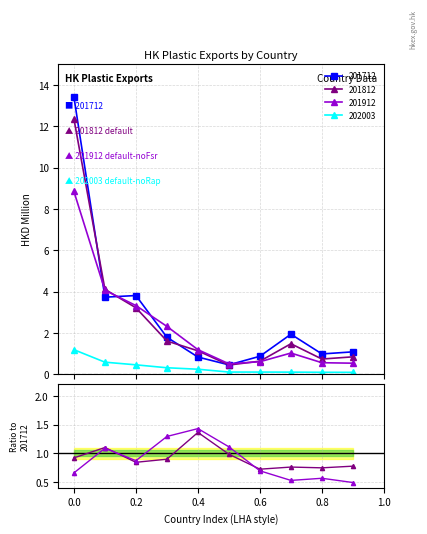

After their last crossing, which series has the higher values: 201812 or 201712?

201712